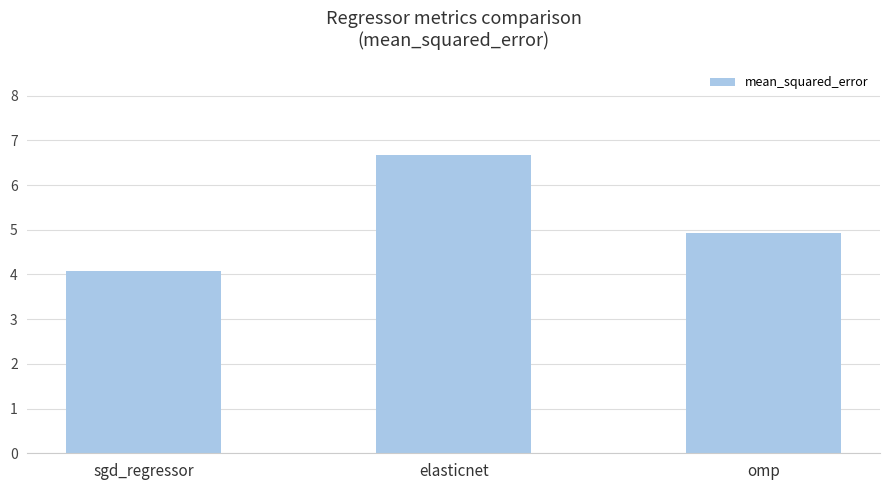

Reading left to right, extract all data points from this chart.

4.1	6.7	4.9